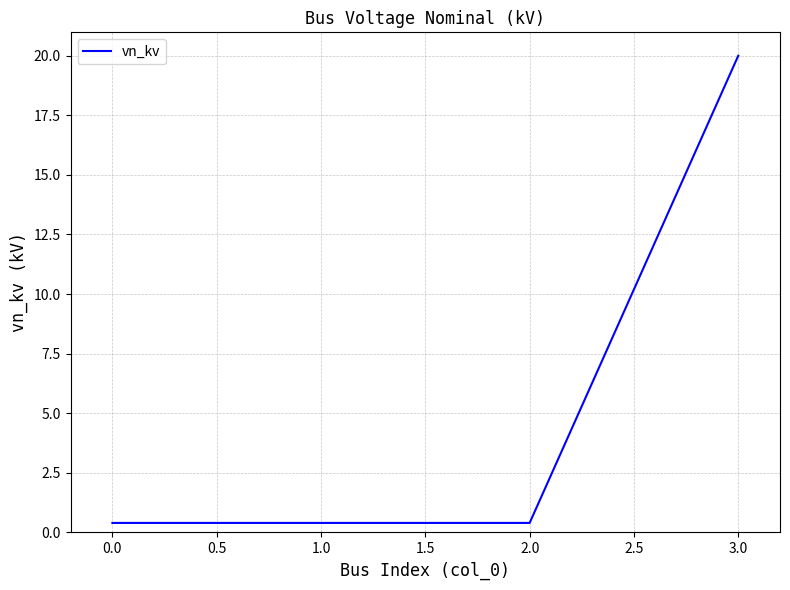

Does the chart display data point markers on the line(s)?

No